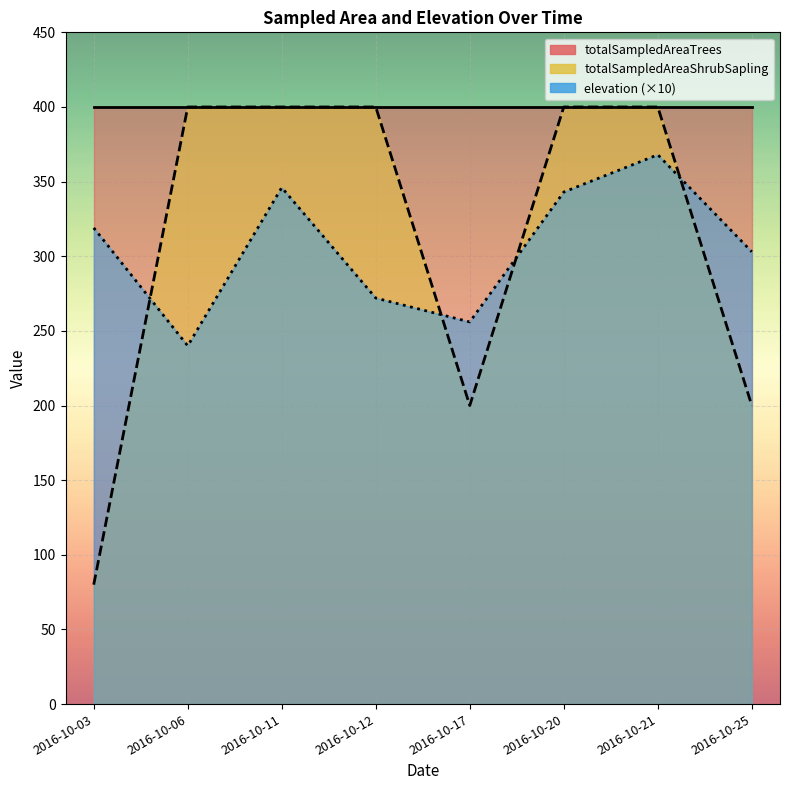

Where is the first local minimum for totalSampledAreaShrubSapling?

2016-10-17